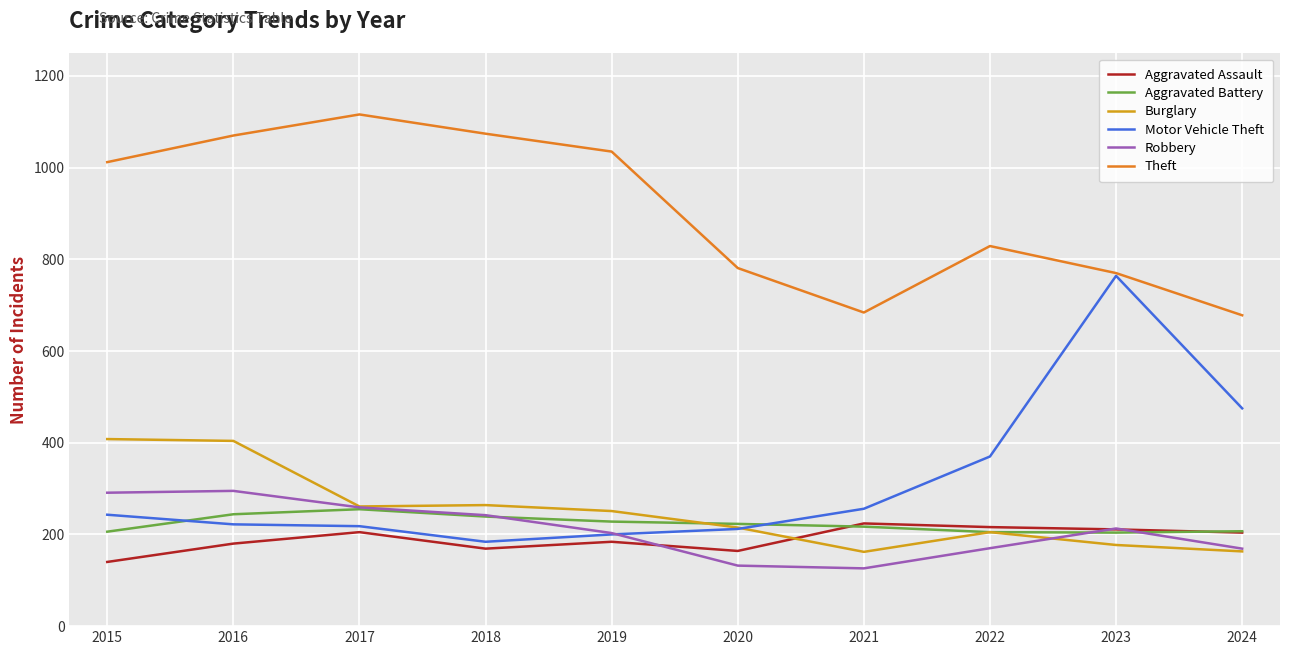

True or false: Aggravated Battery and Theft cross at least once.

False